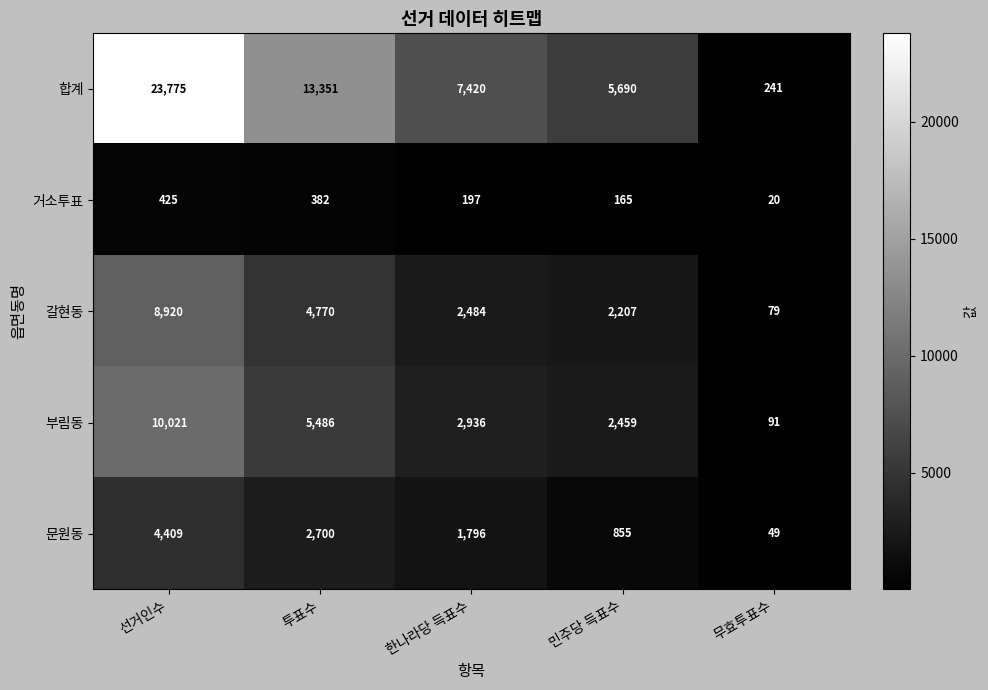

The 갈현동 series shows 8920 at 선거인수. True or false?

True